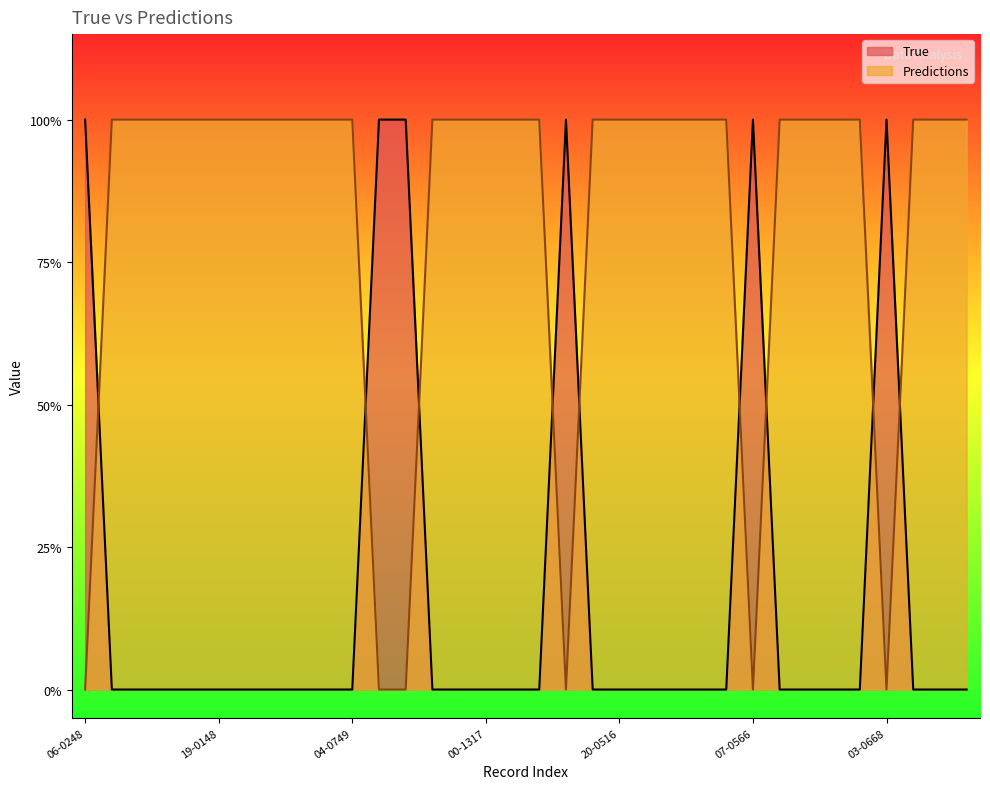

Count the Predictions values in the range 1 to 2.

28